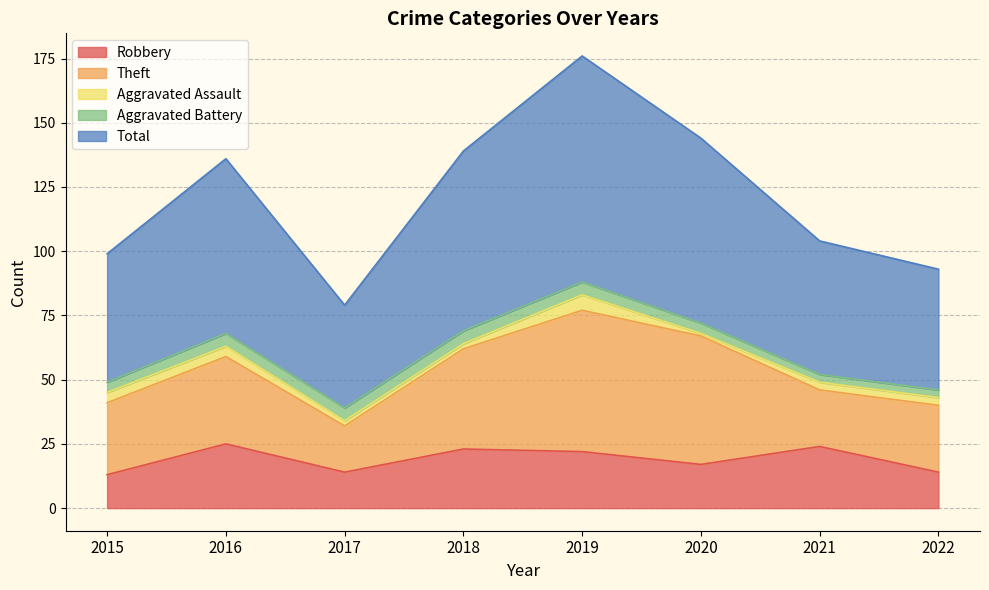

What value does the Aggravated Battery series have at 2015?

4